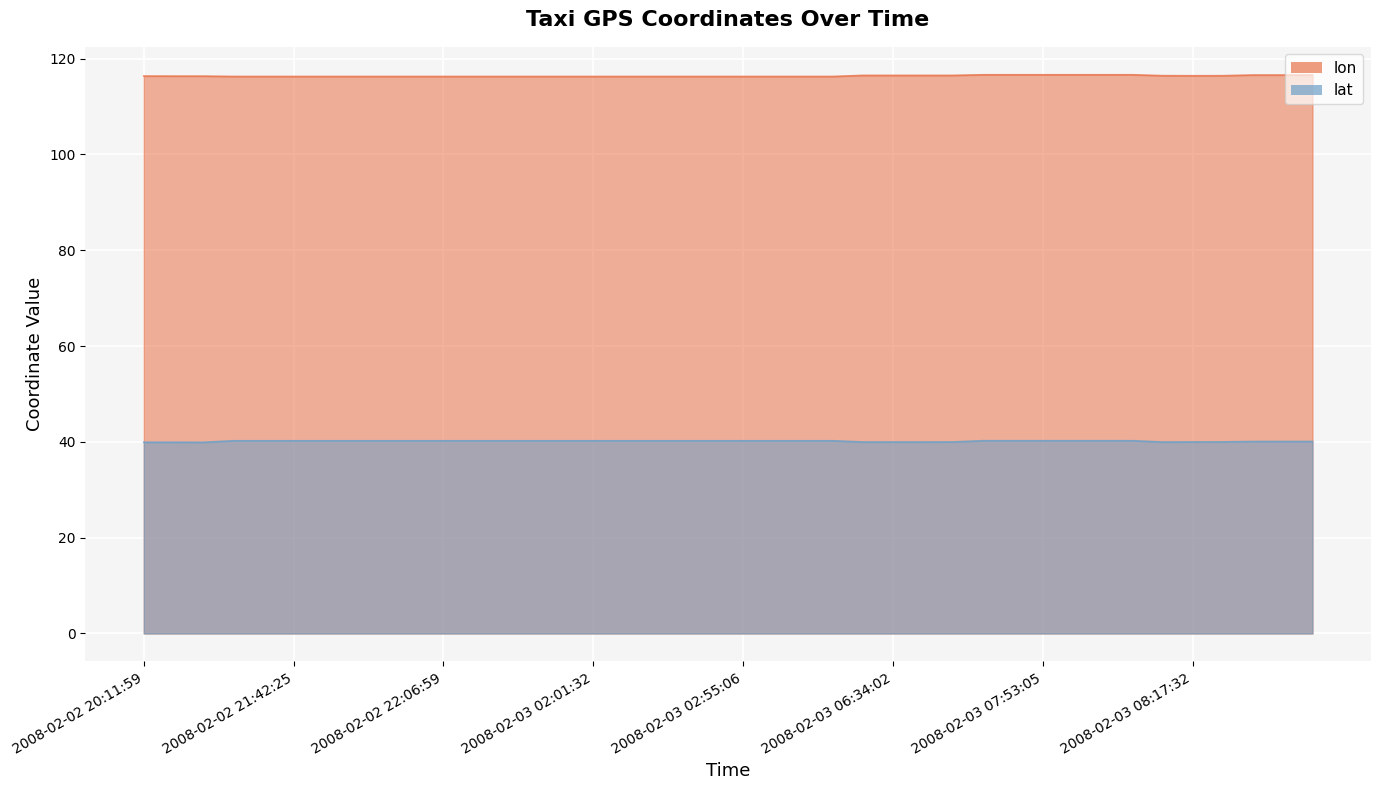

At which category does the chart reach its peak across all series?

2008-02-03 07:51:32